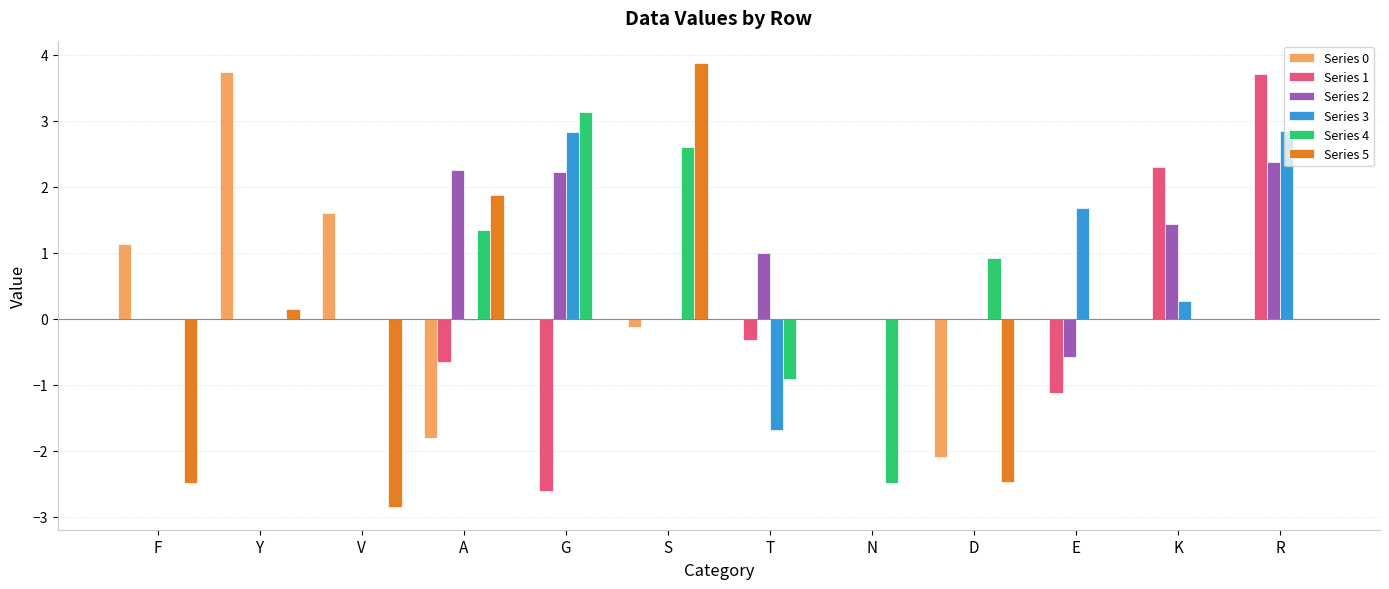

How many groups of bars are there?

12